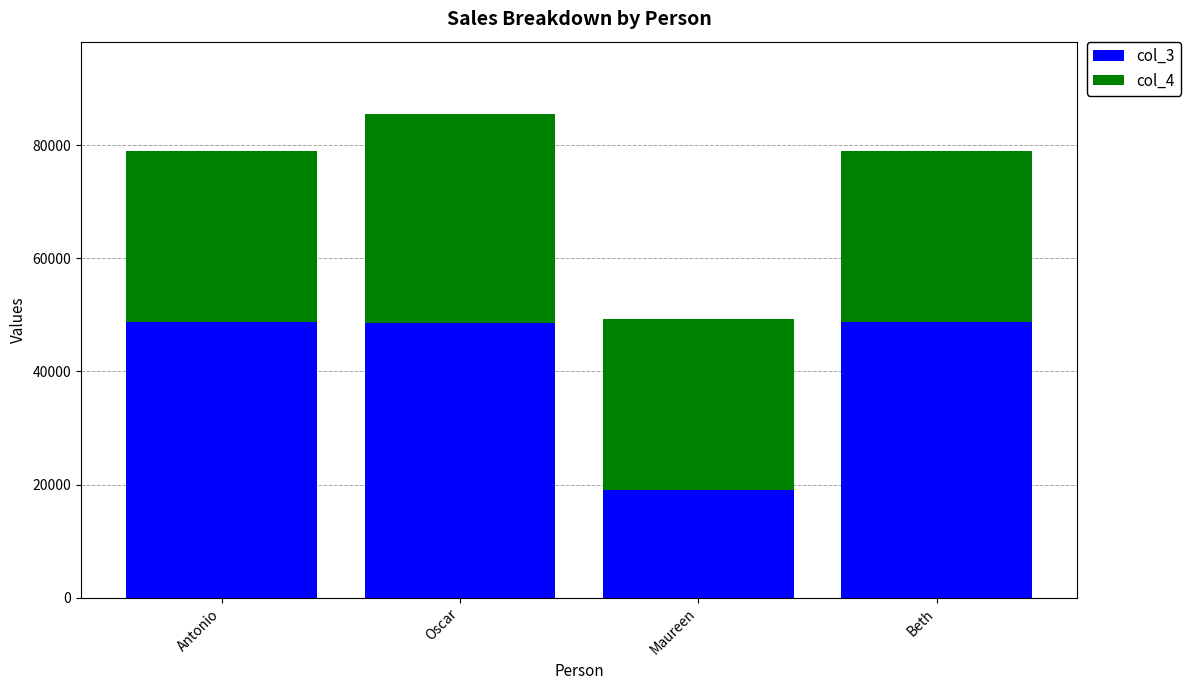

What is the difference between the maximum and minimum values in the col_3 series?

29752